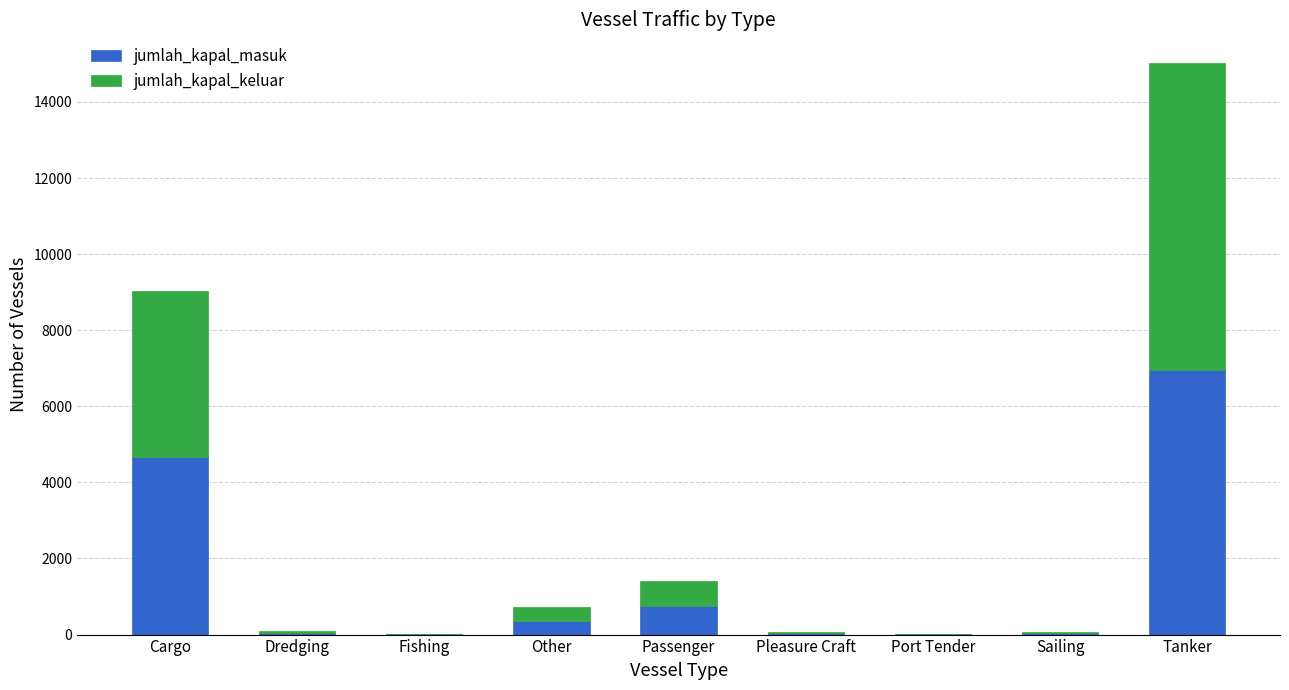

Where is jumlah_kapal_masuk nearest to the value 3481?

Cargo